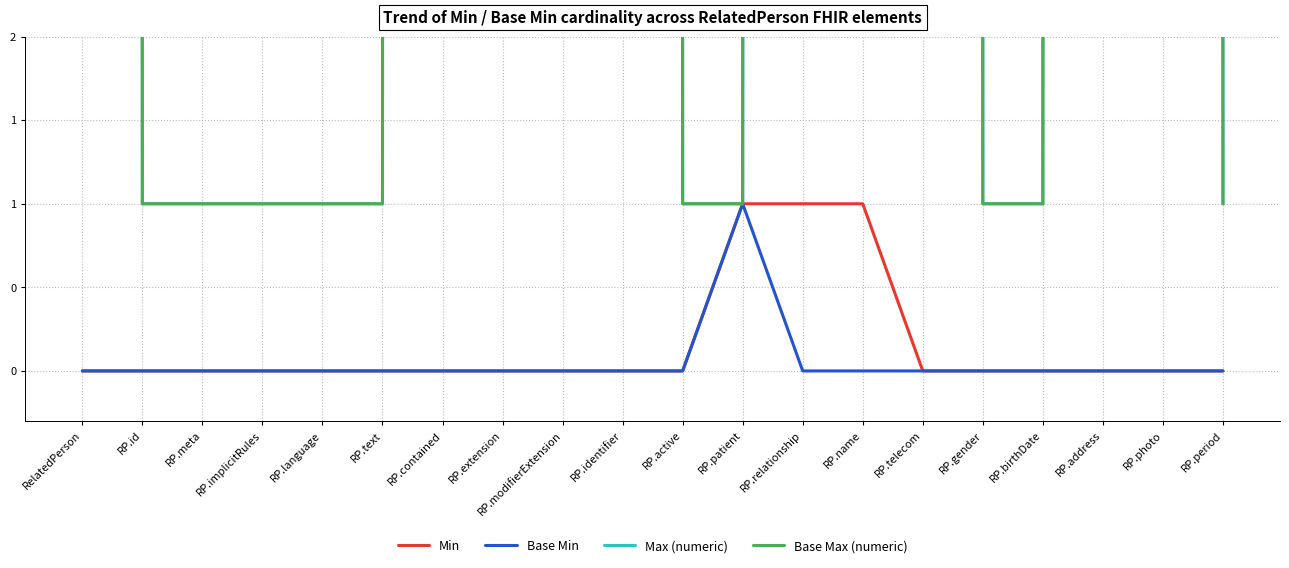

Is the value of Base Min at RP.text greater than the value of Max (numeric) at RP.name?

No